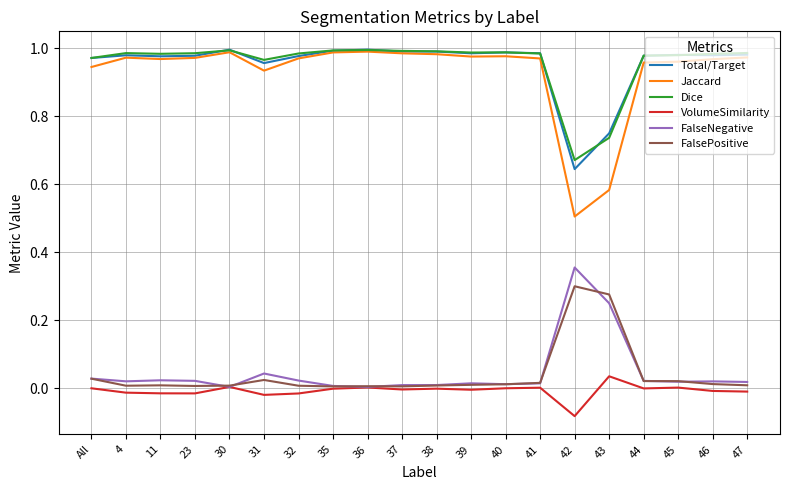

What position from the right is 41?

7